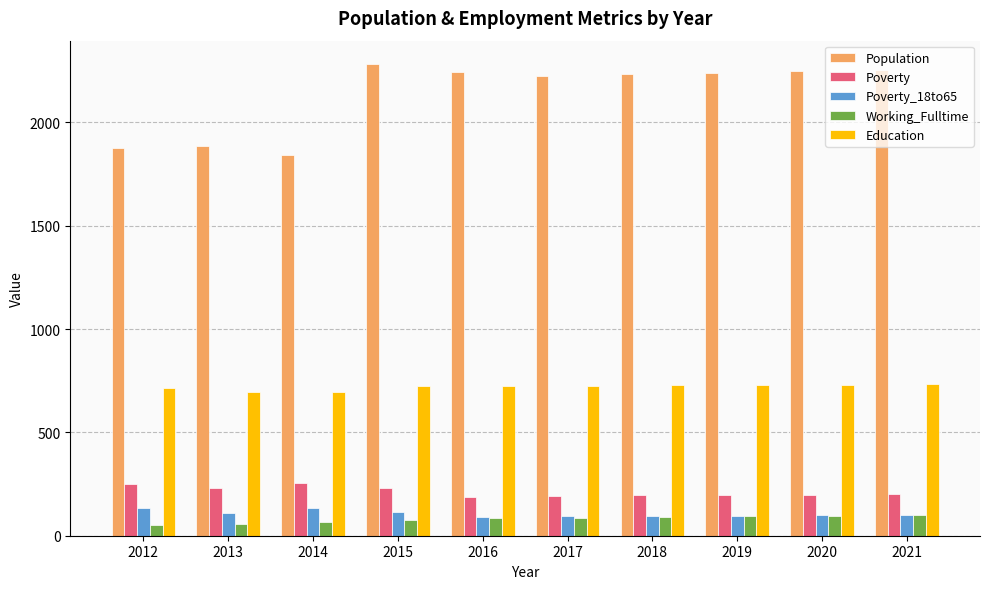

Rank the series by their maximum value, from highest to lowest.

Population, Education, Poverty, Poverty_18to65, Working_Fulltime